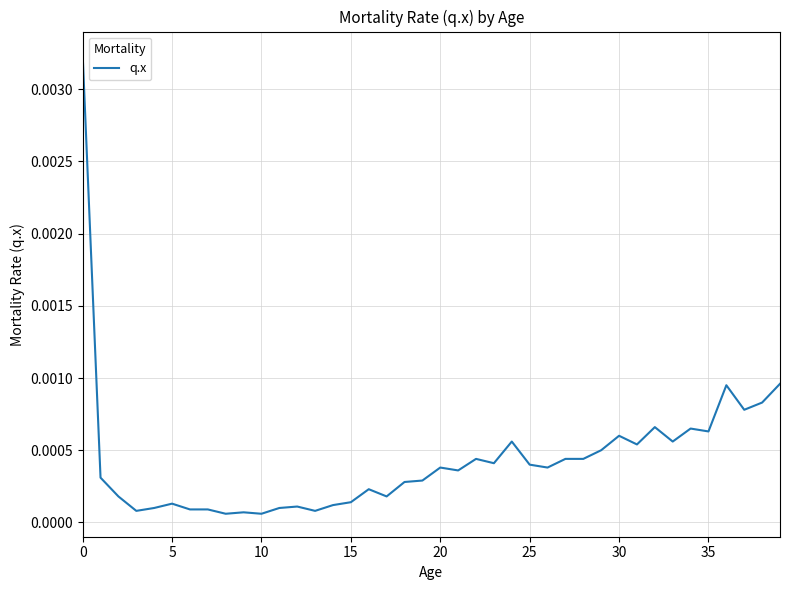

Does the chart have visible grid lines?

Yes